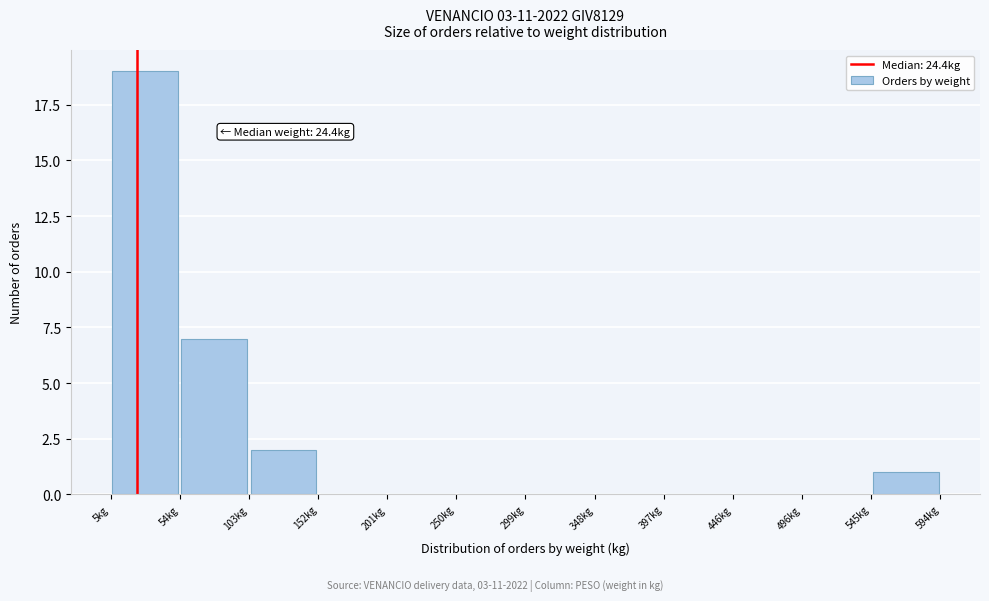

Which range on the x-axis has the tallest bar?

5 to 55